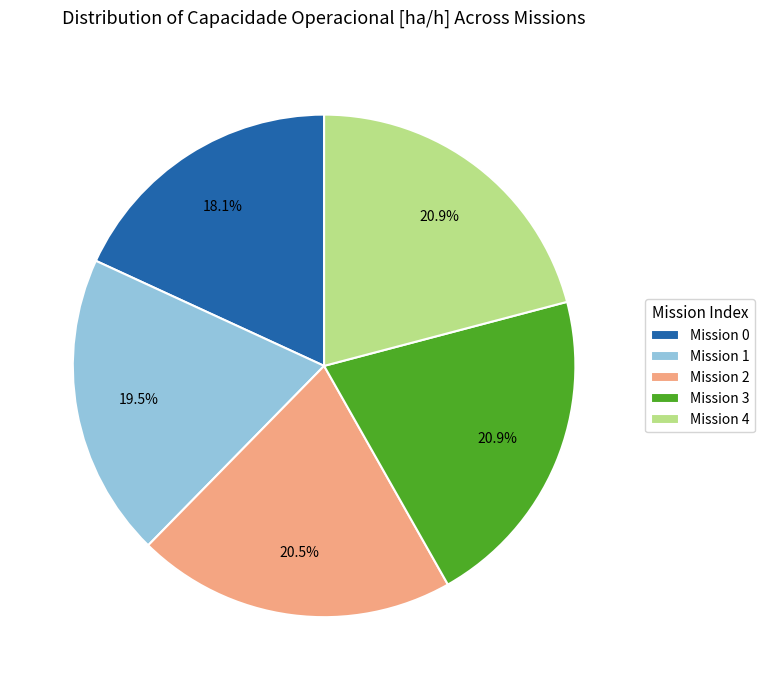

Does any single category account for the majority?

No